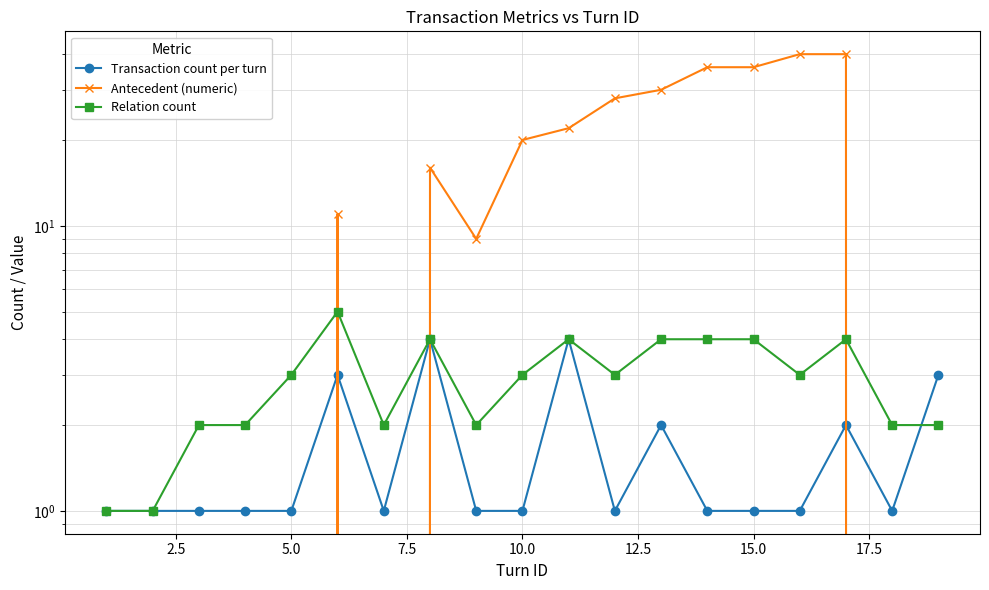

How many data points in Transaction count per turn are above 1?

6